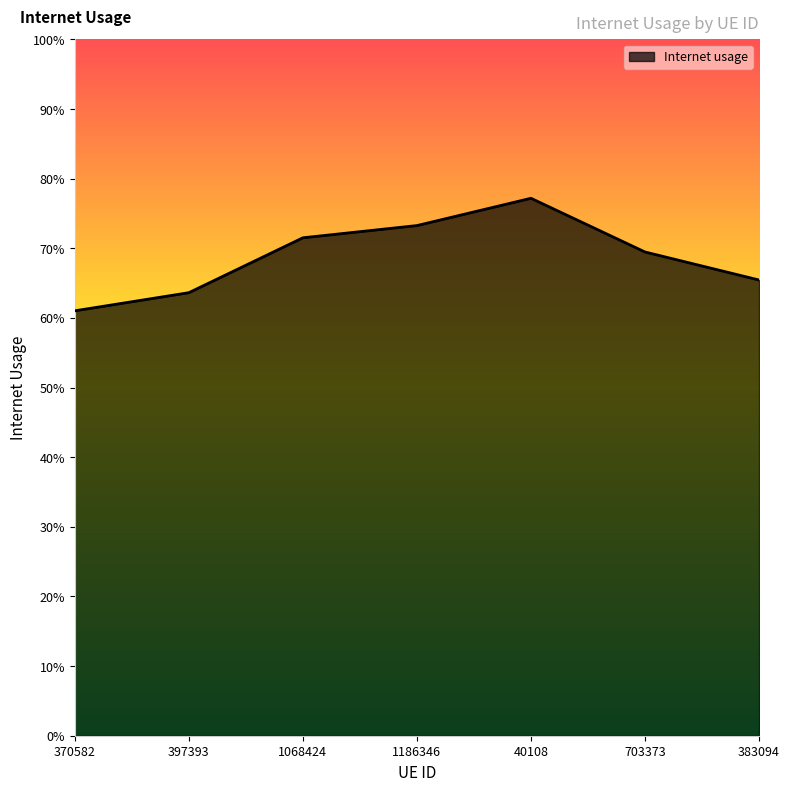

What is the change in value from 370582 to 1186346?

+0.1